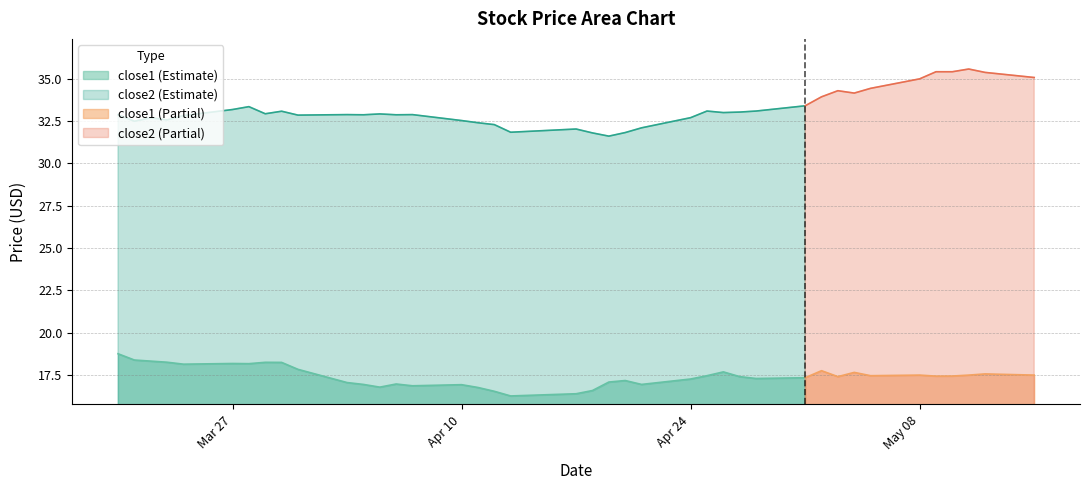

At how many categories does at least one series exceed 33?

17